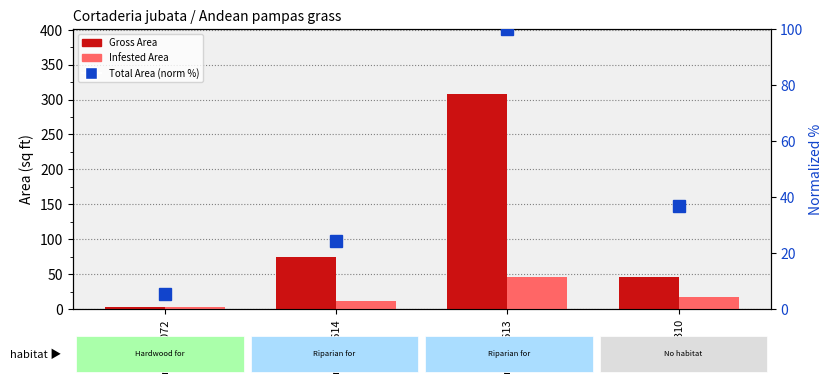

What is the greatest value displayed?

308.5